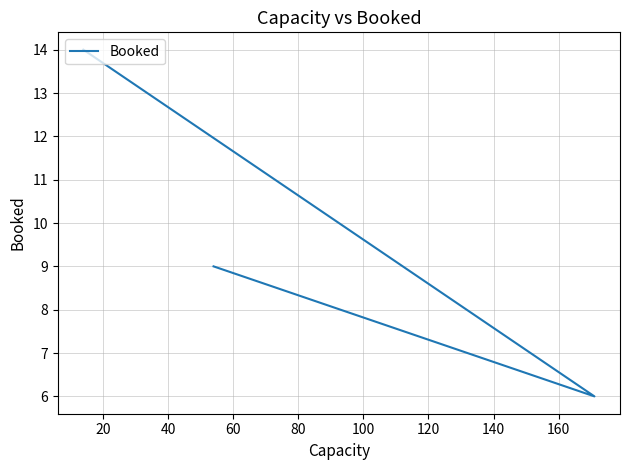

What is the smallest value displayed?

6